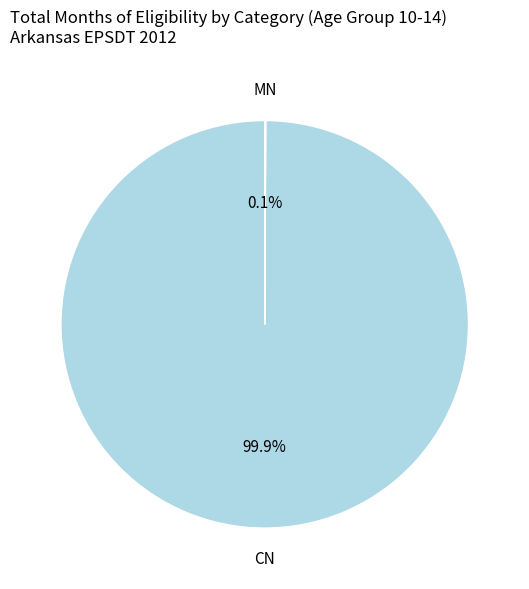

Is there a majority slice in this chart?

Yes